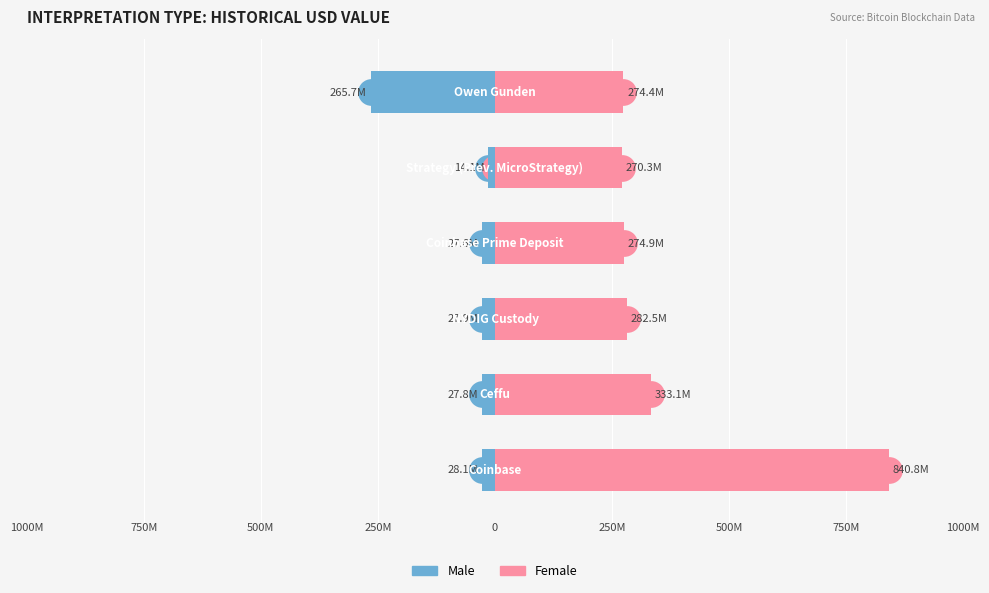

What is the value of the Female bar at the 6th from the left?

274403170.7